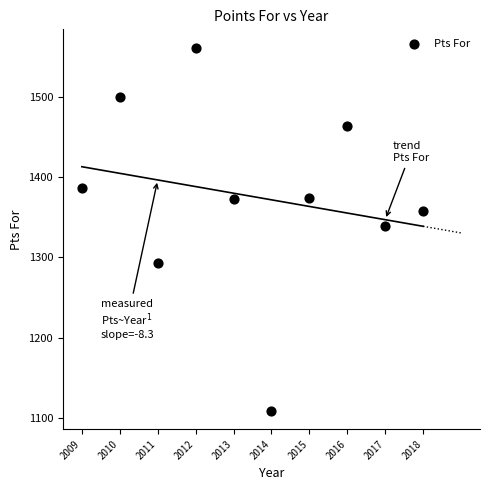

What is the range of X values (max minus min)?

9.0